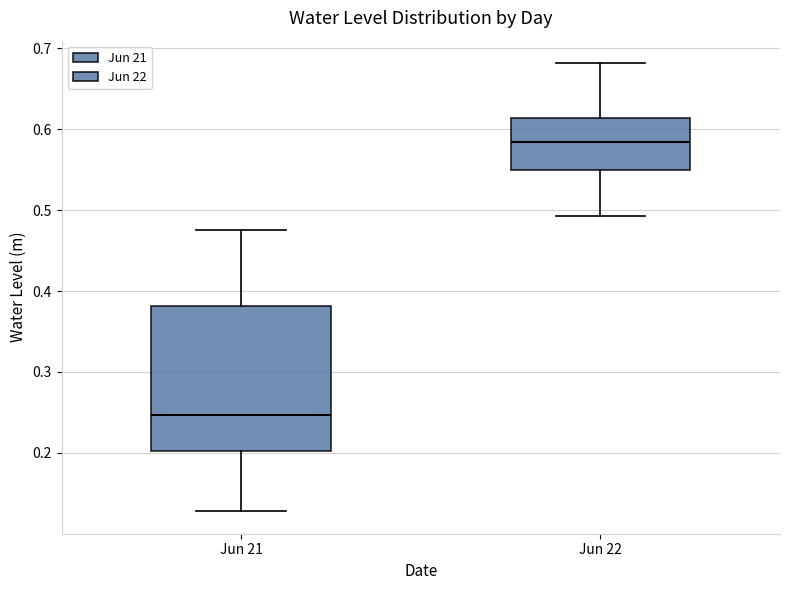

Comparing the boxes themselves (not the whiskers), which one is the tallest?

Jun 21